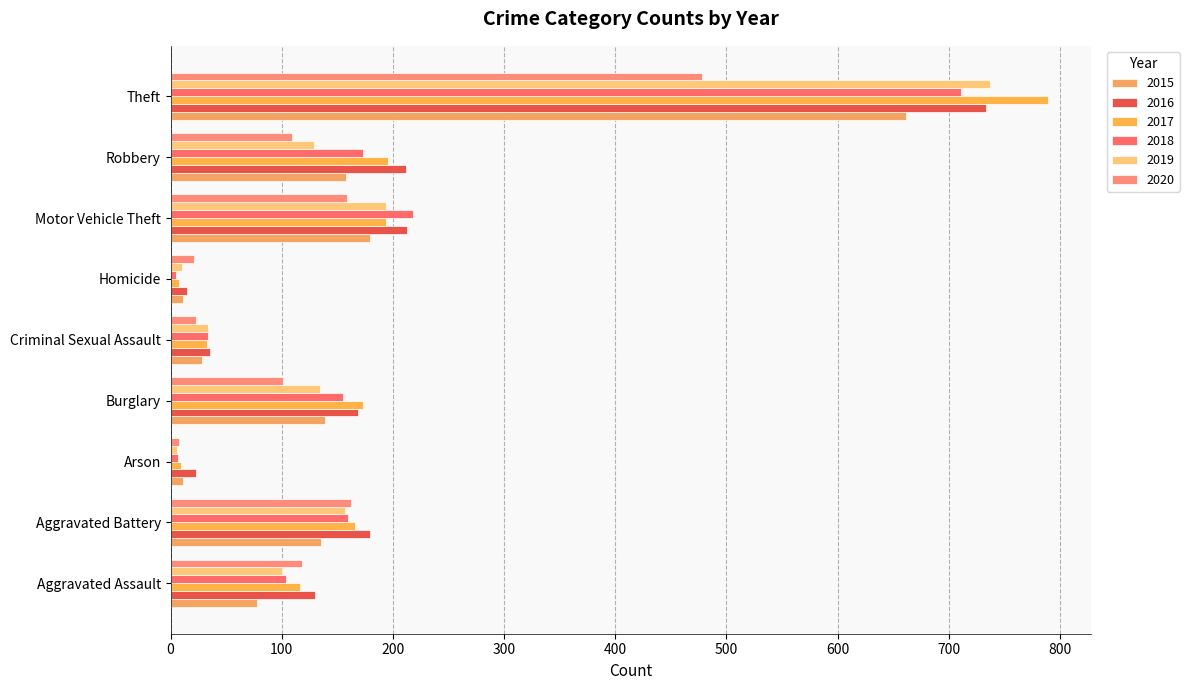

The value of 2016 at Arson is 23. True or false?

True